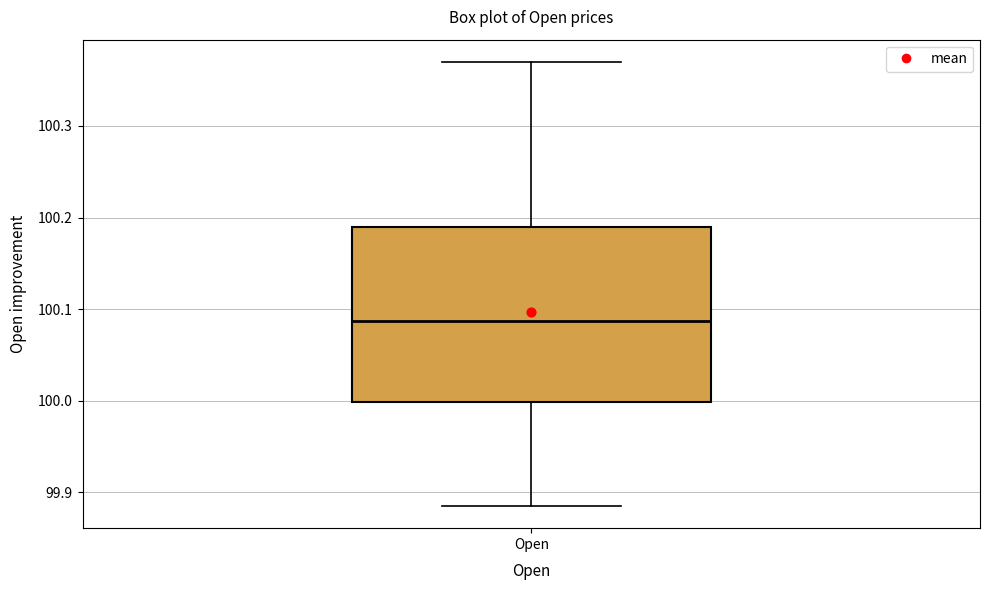

Where is the lower edge of the box for Open on the y-axis? The values are not printed on the chart, so give them approximately, as read against the axis.

100.00